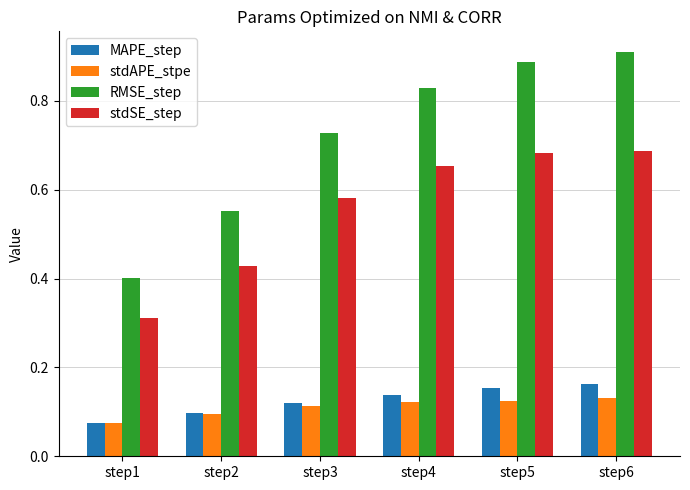

Are the bars grouped side by side (vs. stacked)?

Yes